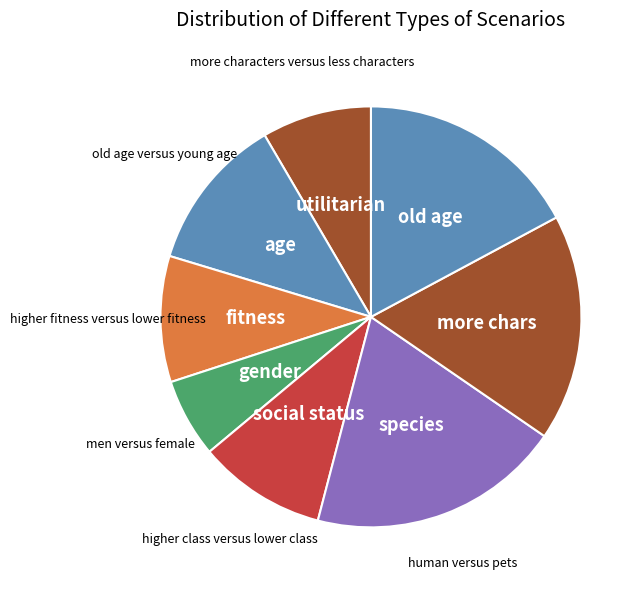

Count the number of slices in the pie.

8